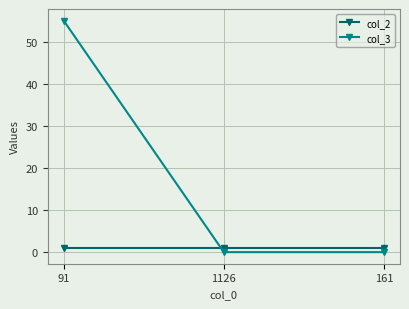

What is the difference between the highest and lowest values at 161?

1